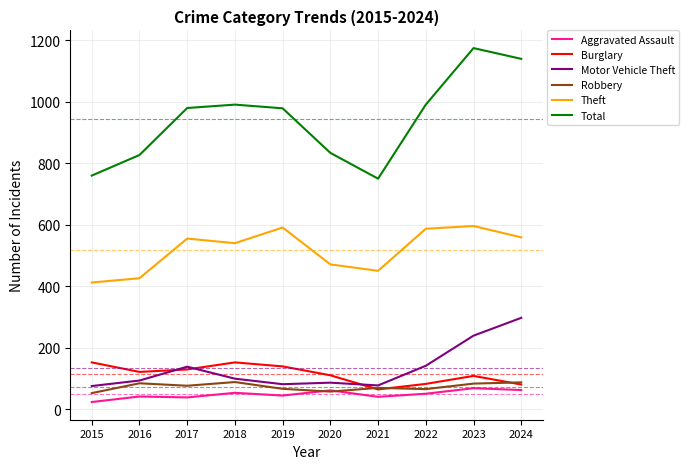

True or false: Burglary and Motor Vehicle Theft intersect in this chart.

True